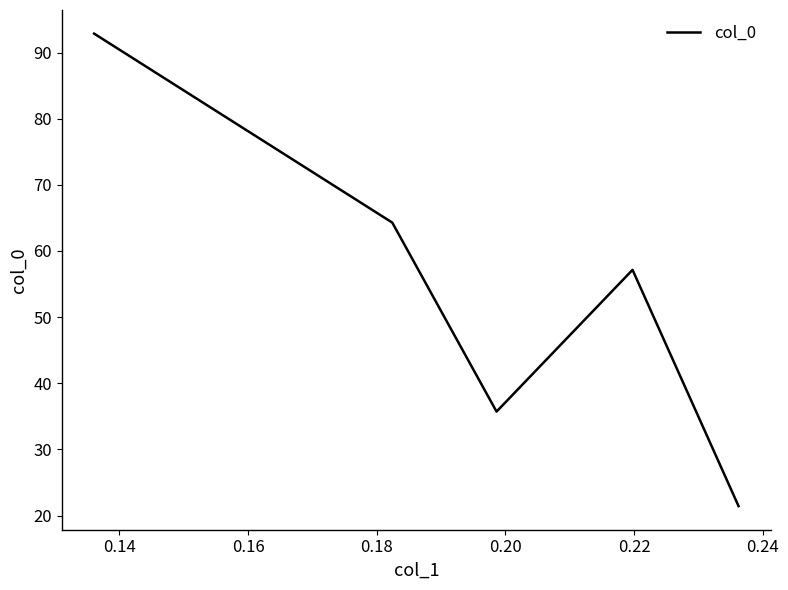

How many values are below 57?

2